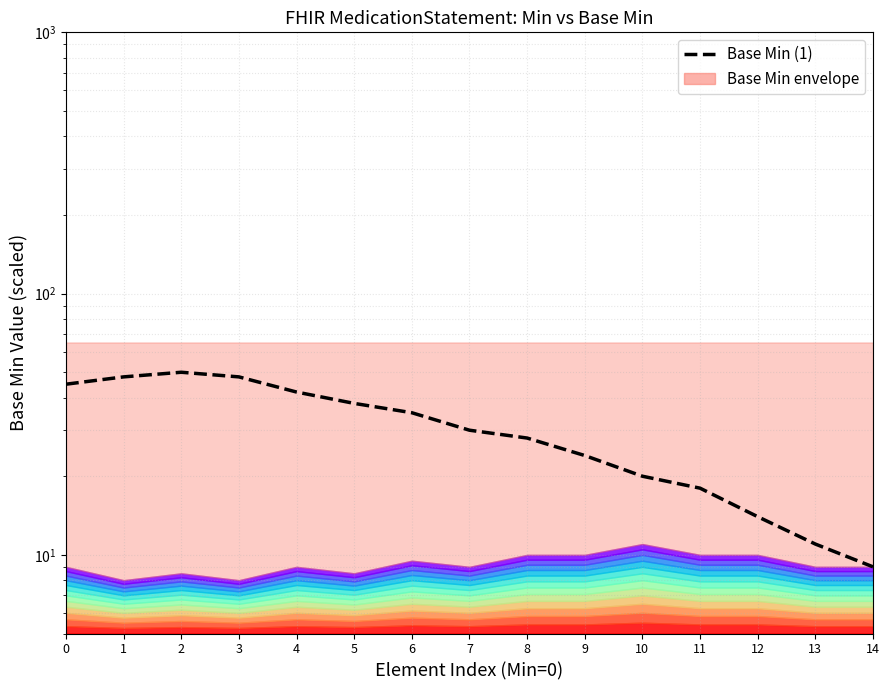

What is the difference between the maximum and minimum values?

41